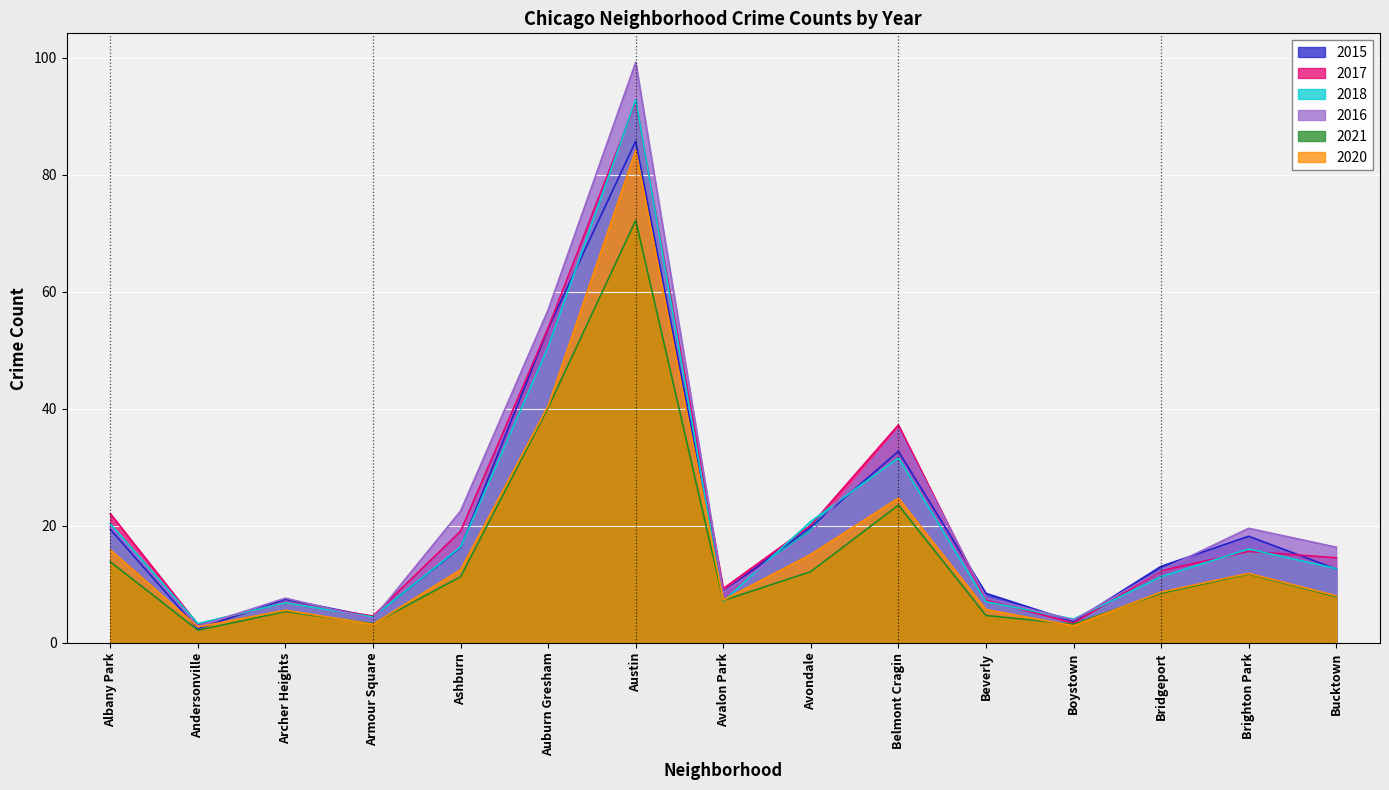

What is the difference between the maximum and minimum values in the 2016 series?

96.4